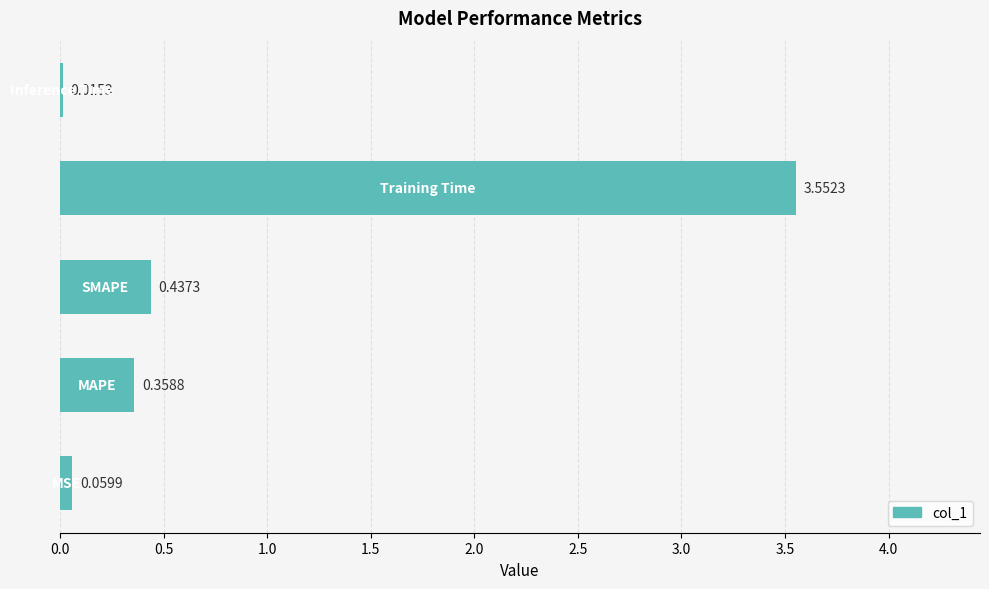

What is the difference between the maximum and minimum values?

3.5